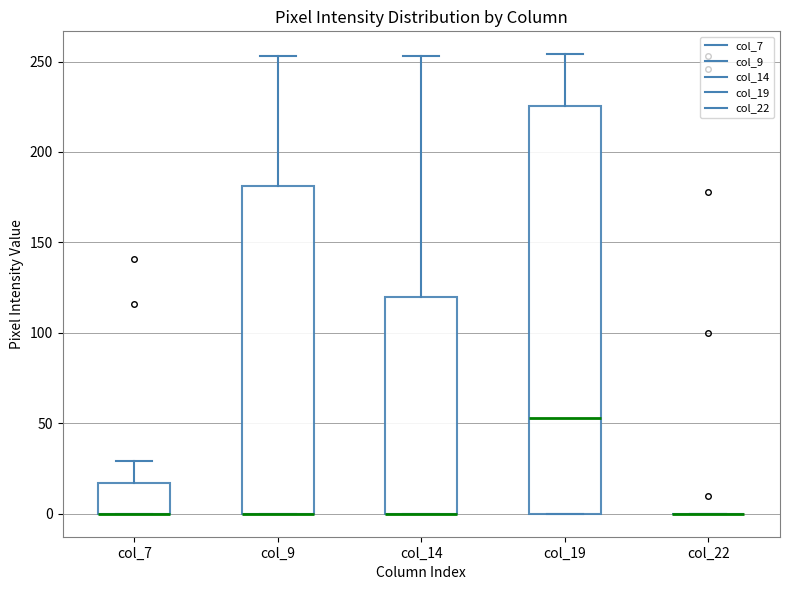

Reading left to right, transcribe this box plot: for each box, give where its median line is, the range the box spans, and where its two whiskers end, as read against the y-axis. The values are not printed on the chart, so give them approximately, as read against the axis.

col_7: median 0 (drawn on the box's lower edge), box 0 to 15, whiskers 0 to 30
col_9: median 0 (drawn on the box's lower edge), box 0 to 180, whiskers 0 to 255
col_14: median 0 (drawn on the box's lower edge), box 0 to 120, whiskers 0 to 255
col_19: median 55, box 0 to 225, whiskers 0 to 255
col_22: box collapsed to a line at 0, whiskers 0 to 0